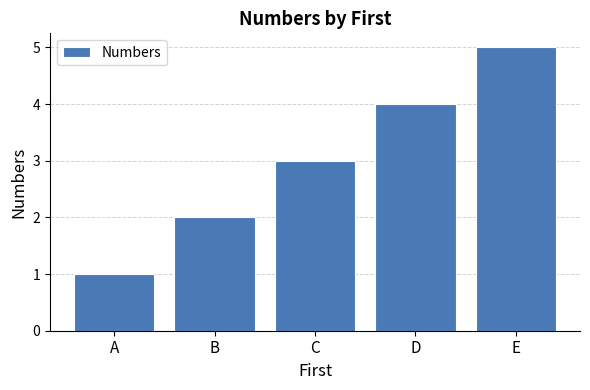

What is the change in value from B to D?

+2